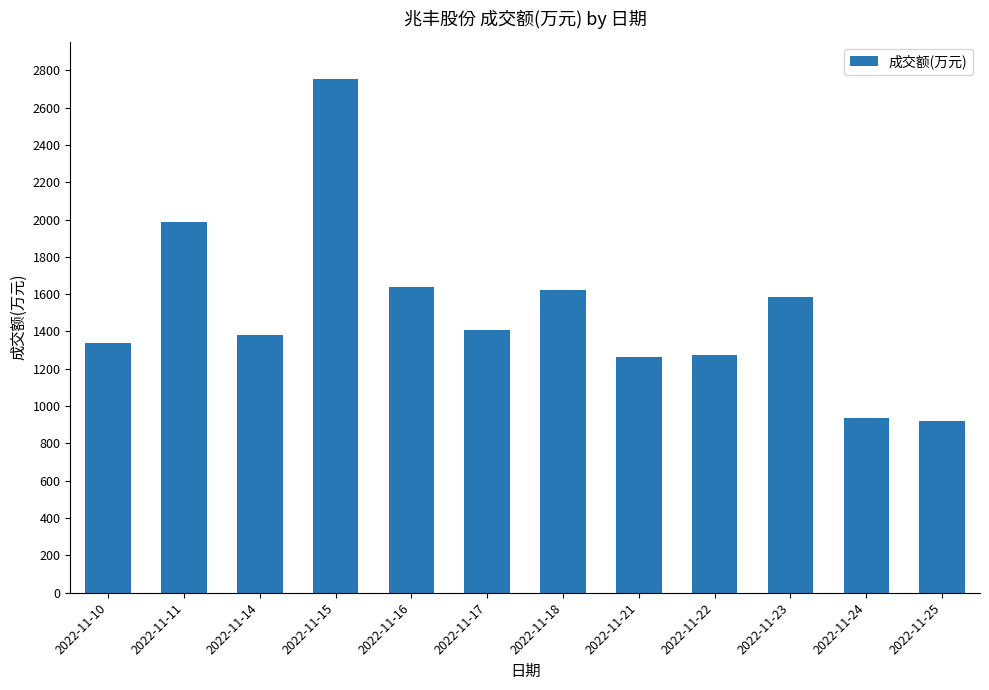

What is the difference between the maximum and second lowest values?

1814